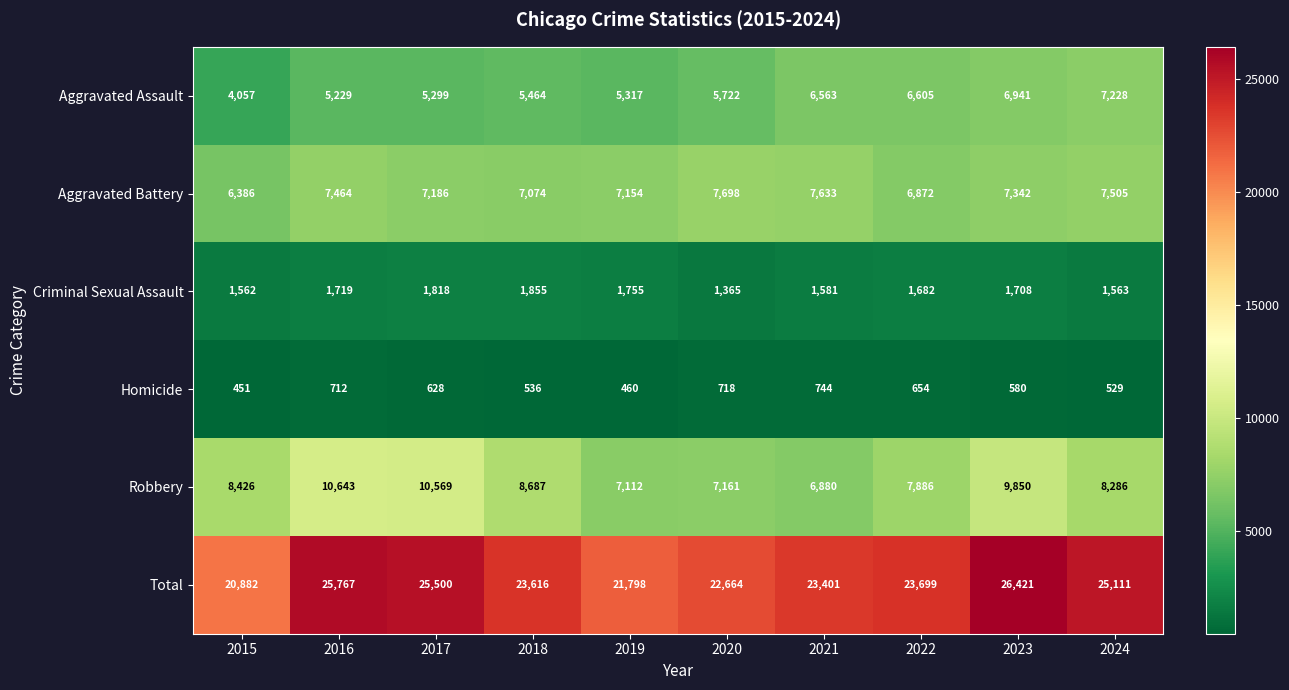

What is the difference between the maximum and minimum values in the Robbery series?

3763